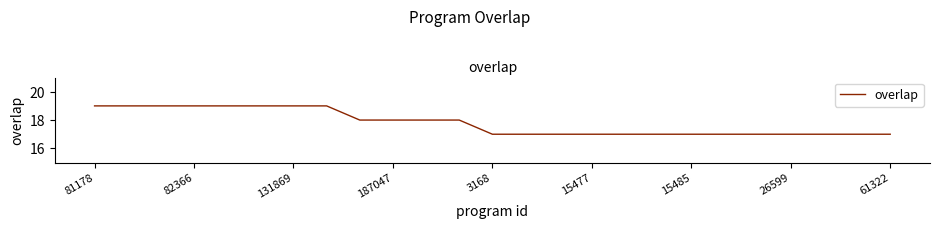

What is the smallest value displayed?

17